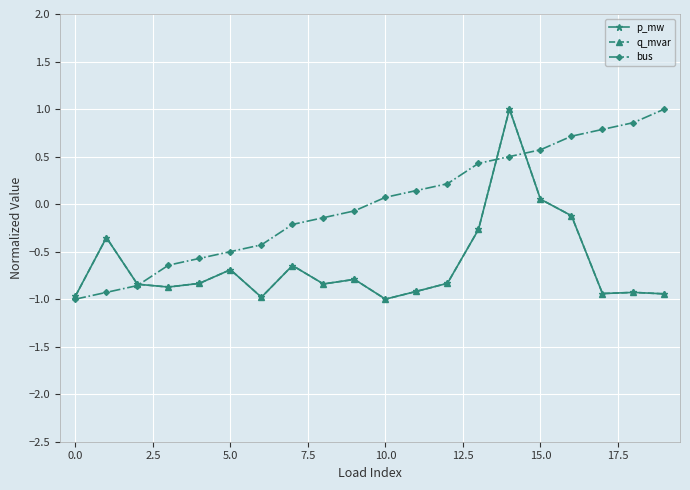

What is the sum of all q_mvar values?

-12.7